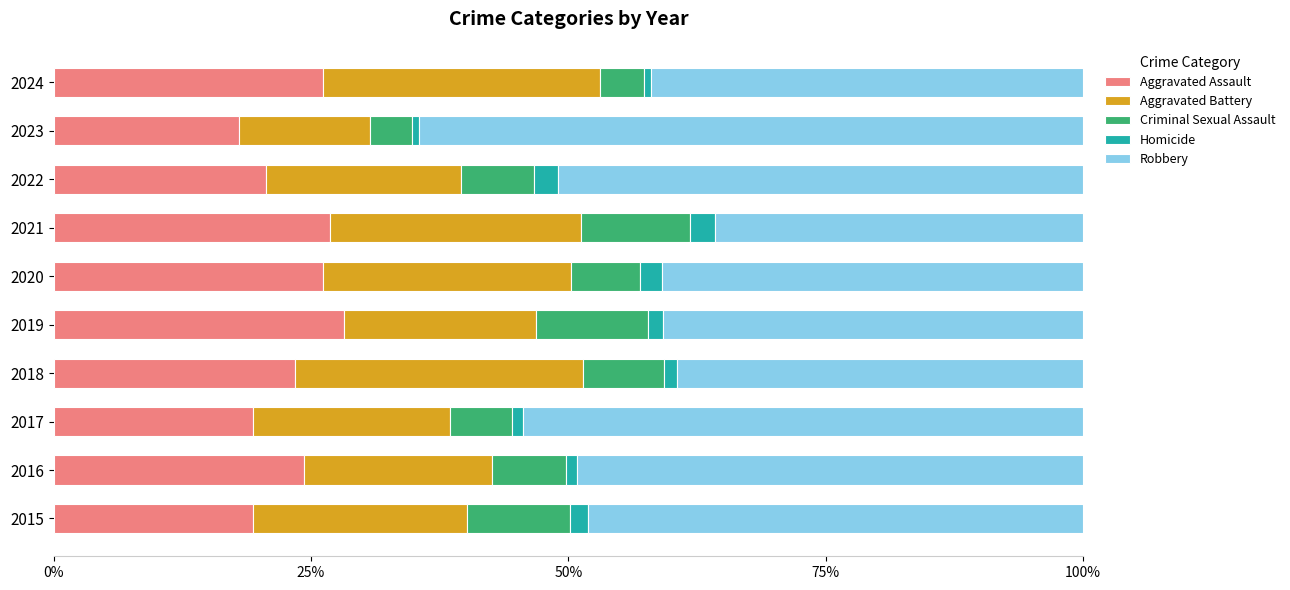

Is it true that Aggravated Assault equals 32.9 at 2018?

False